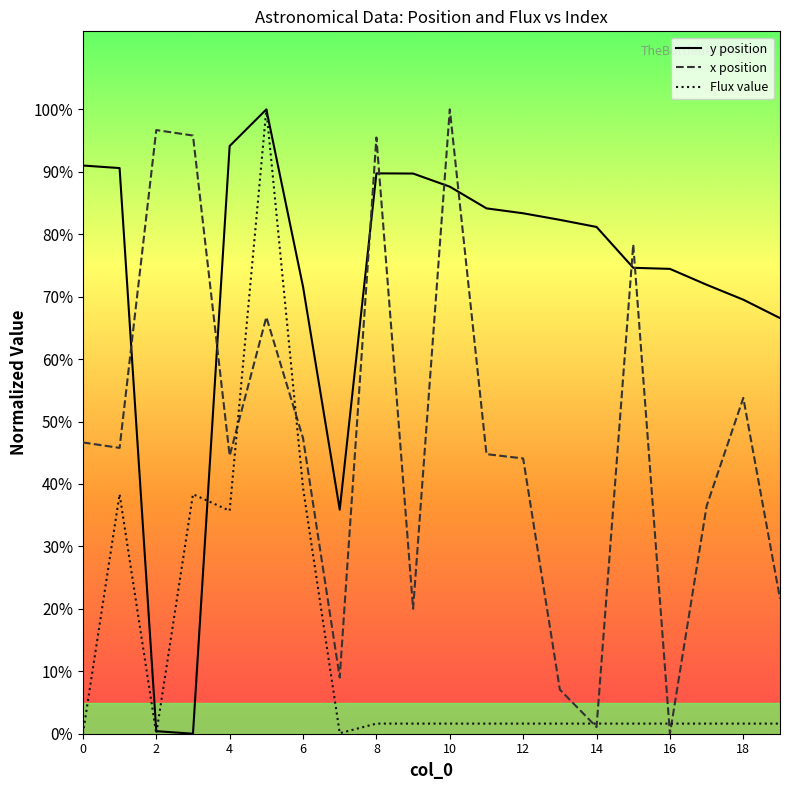

Reading left to right, list all the values displayed in this chart.

y position: 3640.3	3623.9	16.4	0.0	3765.3	4000.0	2863.6	1435.3	3590.1	3588.9	3504.8	3365.8	3334.3	3292.3	3246.7	2985.1	2978.1	2876.5	2780.7	2662.8
x position: 1866.2	1831.1	3867.4	3832.4	1781.1	2669.2	1893.7	360.2	3819.9	800.5	4000.0	1791.1	1763.6	282.7	42.5	3134.5	0.0	1458.4	2151.3	865.5
Flux value: 0.0	1534.6	0.0	1534.6	1428.4	4000.0	1574.4	3.4	64.8	64.8	64.8	64.8	64.8	64.8	64.8	64.8	64.8	64.8	64.8	64.8